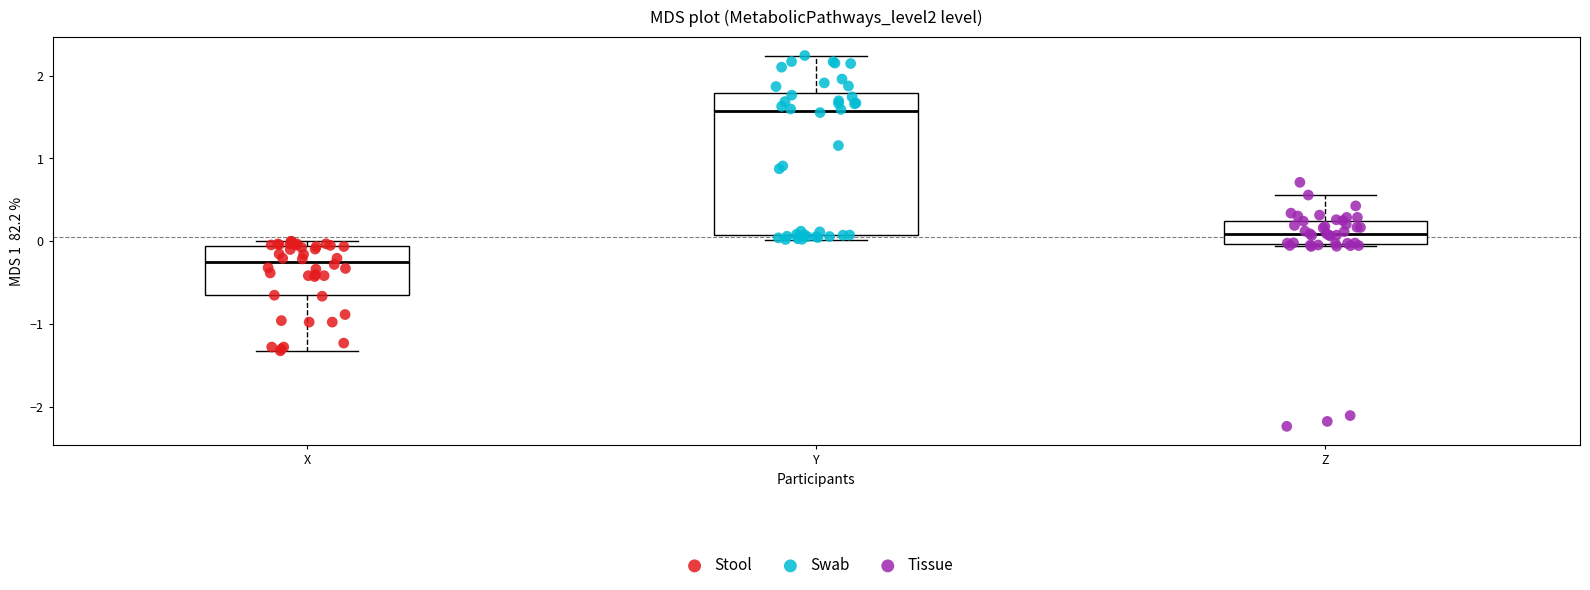

Reading left to right, read every box against the y-axis: the position of its median line, the range the box covers, and the ends of its whiskers. The values are not printed on the chart, so give them approximately, as read against the axis.

X: median -0.2, box -0.7 to -0.1, whiskers -1.3 to 0.0
Y: median 1.6, box 0.1 to 1.8, whiskers 0.0 to 2.2
Z: median 0.1, box 0.0 to 0.2, whiskers -0.1 to 0.6